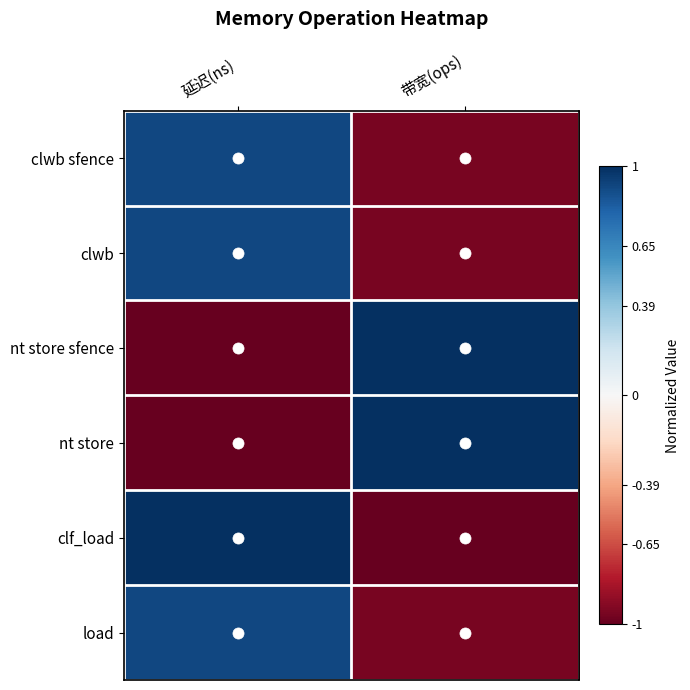

How many series are shown in this chart?

6